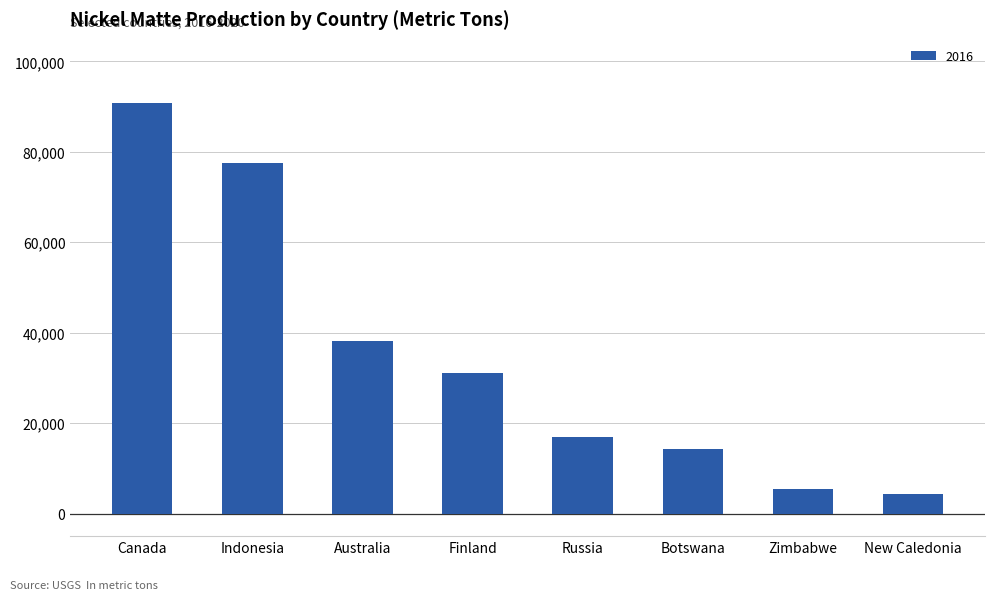

What value does the data have at New Caledonia?

4287